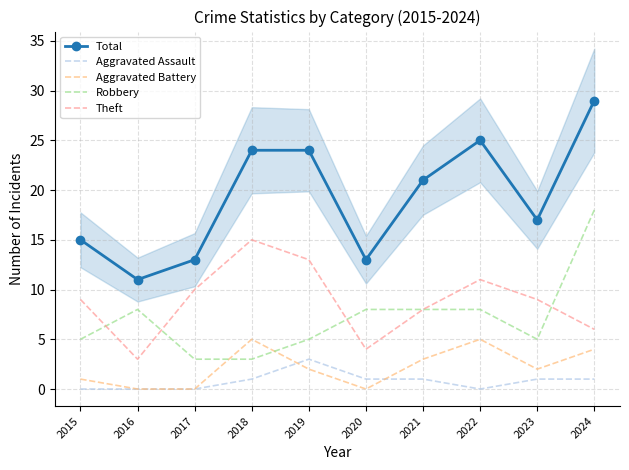

What is the difference between the highest and lowest values at 2016?

11